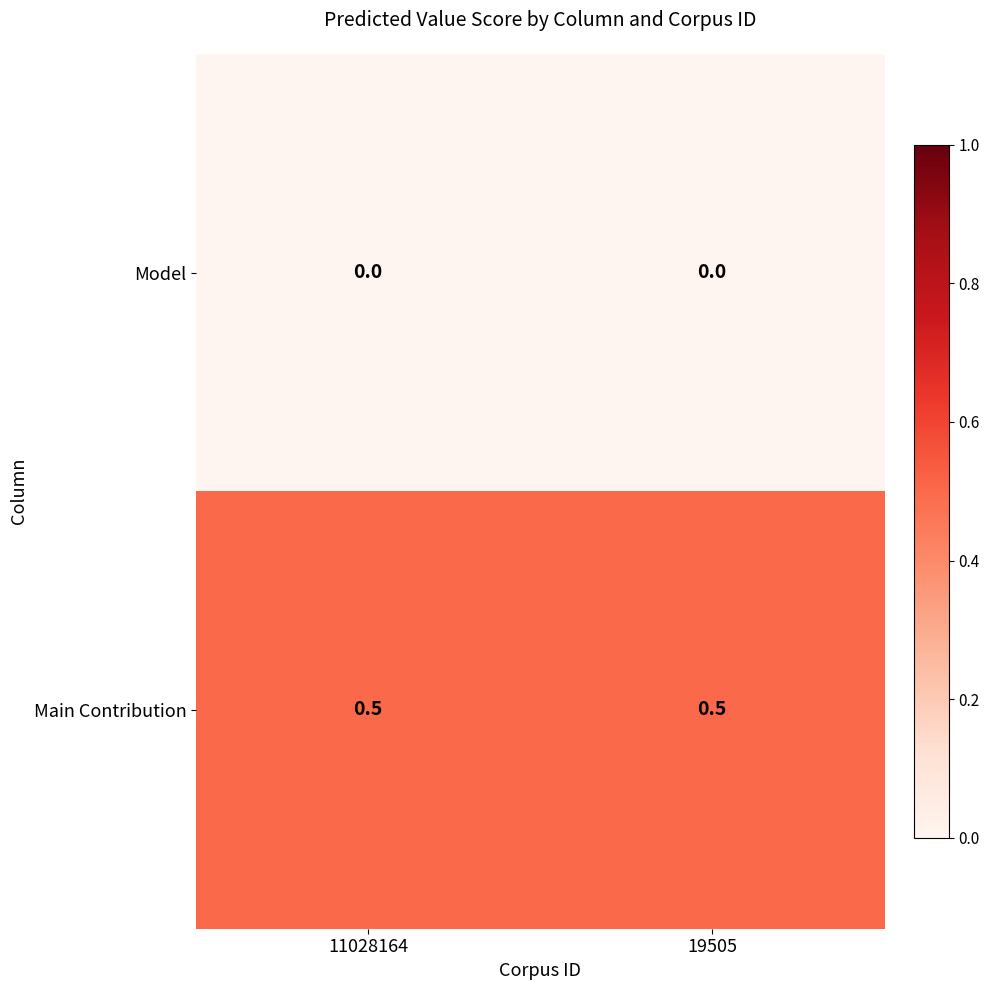

List the series in order of their overall mean, lowest first.

Model, Main Contribution